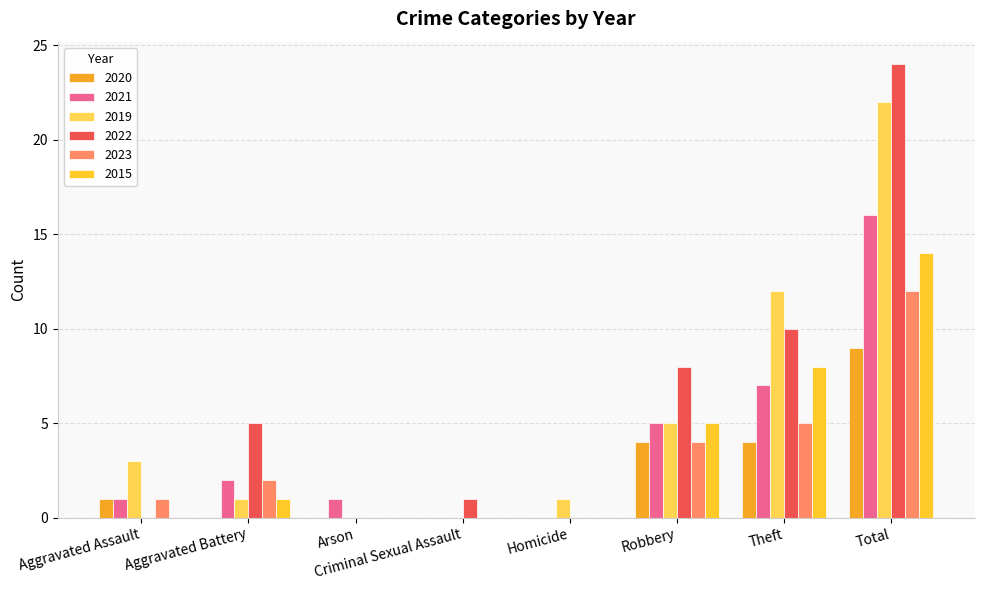

Reading left to right, list all the values displayed in this chart.

2020: 1	0	0	0	0	4	4	9
2021: 1	2	1	0	0	5	7	16
2019: 3	1	0	0	1	5	12	22
2022: 0	5	0	1	0	8	10	24
2023: 1	2	0	0	0	4	5	12
2015: 0	1	0	0	0	5	8	14